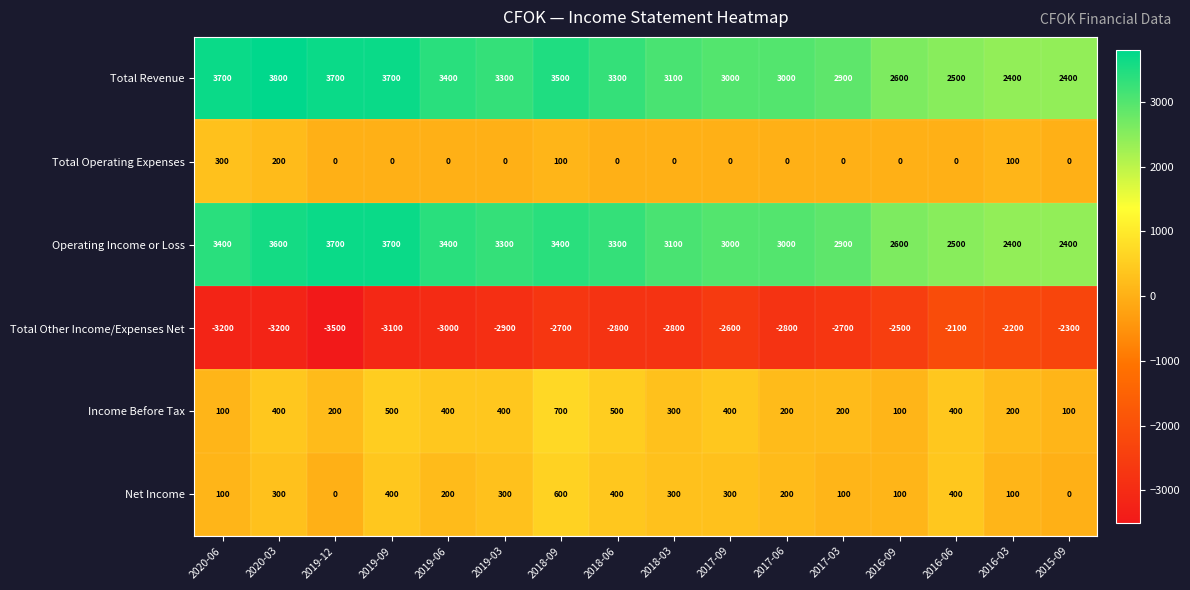

What is the spread (max minus min) of values at 2015-09?

4700